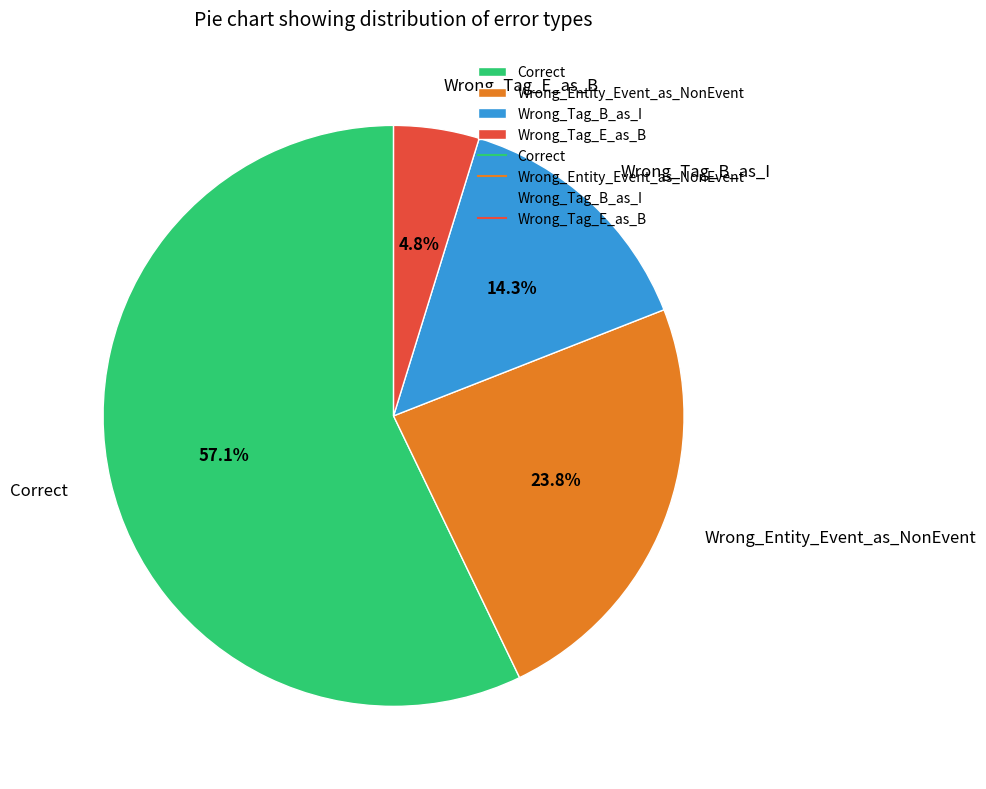

Is there a majority slice in this chart?

Yes